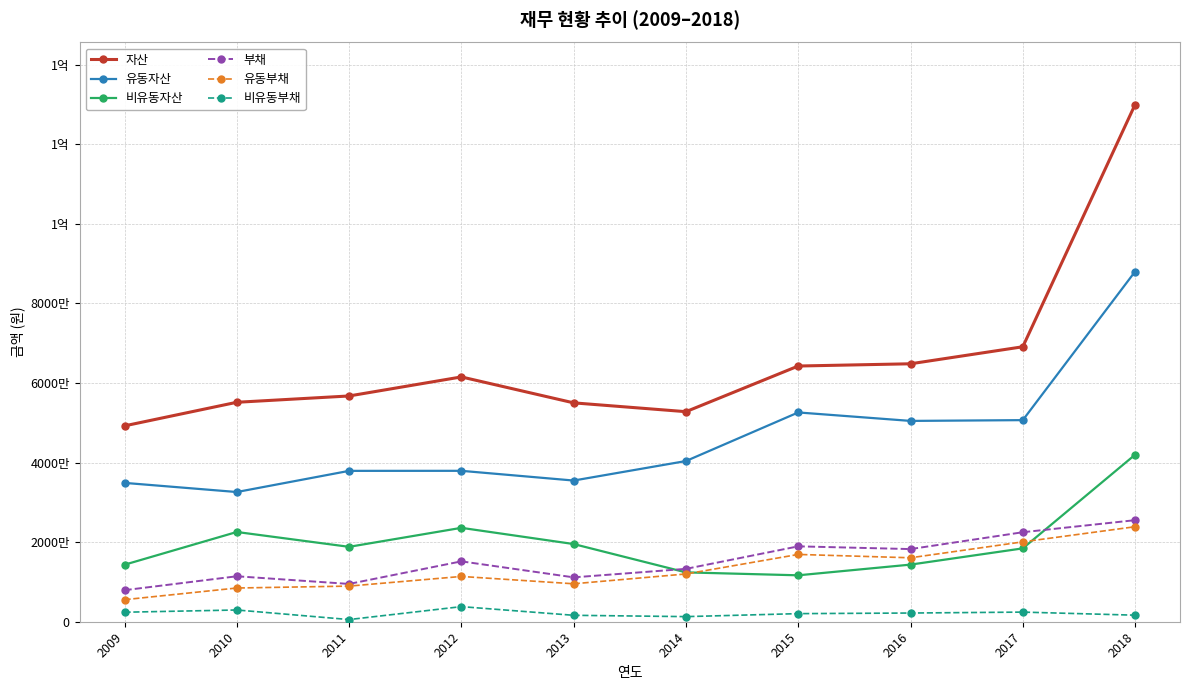

In 부채, how many points are higher than both neighbors (excluding endpoints)?

3